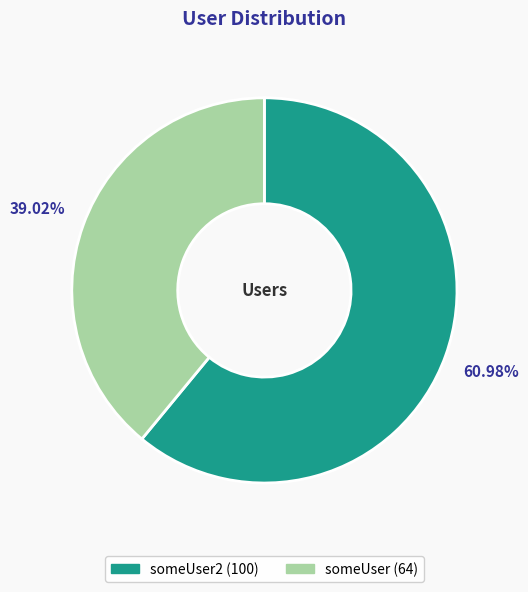

Is there any slice that represents more than half of the pie?

Yes